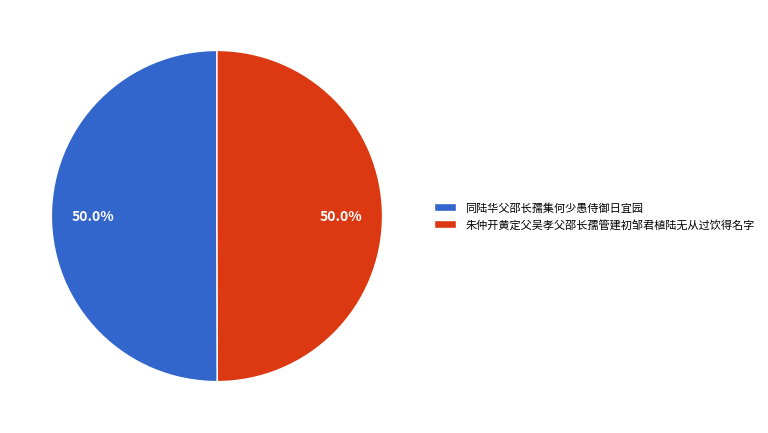

Combined, do 同陆华父邵长孺集何少愚侍御日宜园 and 朱仲开黄定父吴孝父邵长孺管建初邹君植陆无从过饮得名字 account for over 50%?

Yes